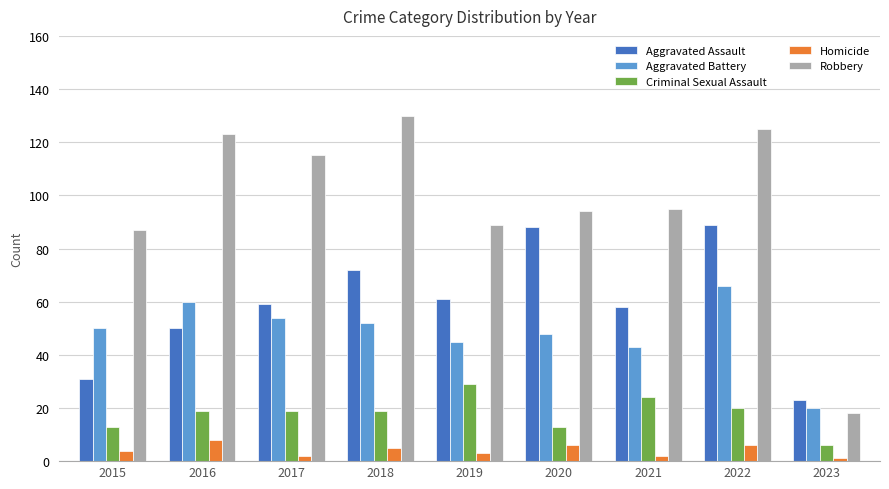

What is the minimum value for Aggravated Battery?

20